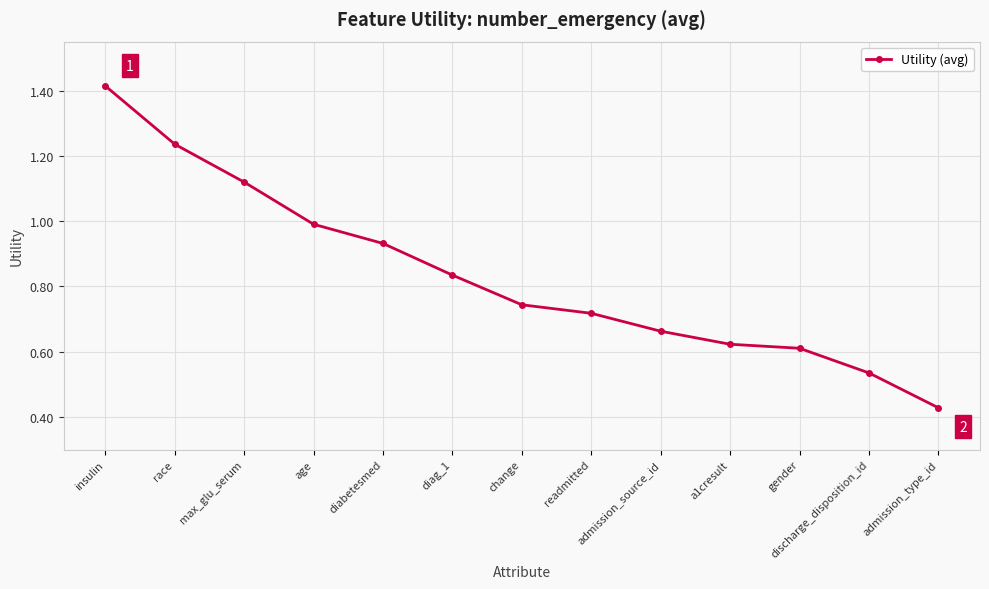

What is the label of the 10th point from the right?

age